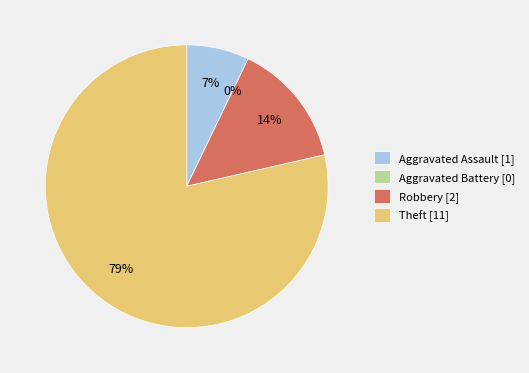

What is the largest slice in the pie chart?

Theft